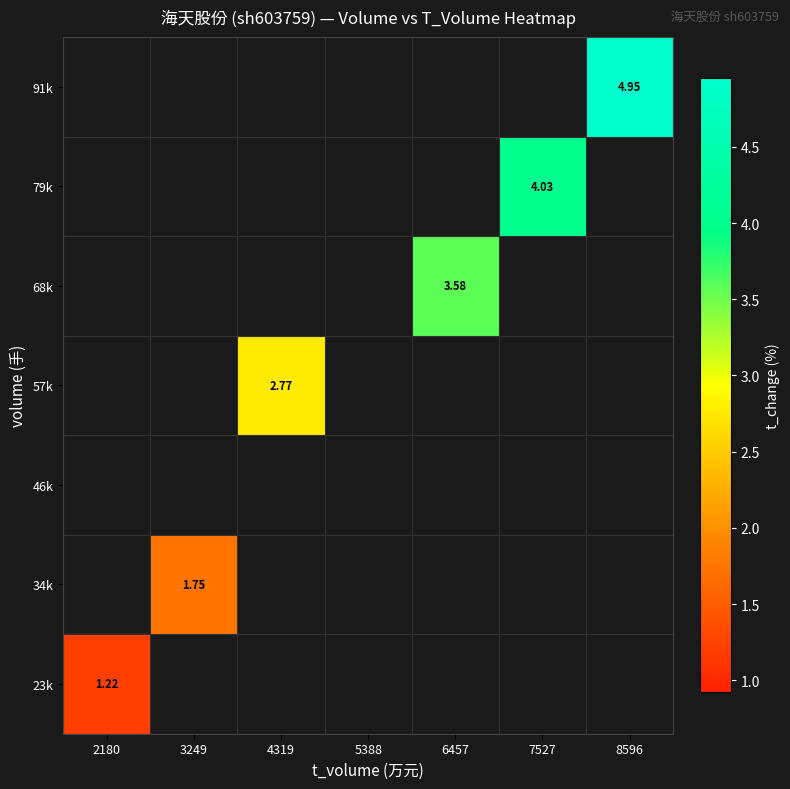

At how many categories does at least one series exceed 4?

2